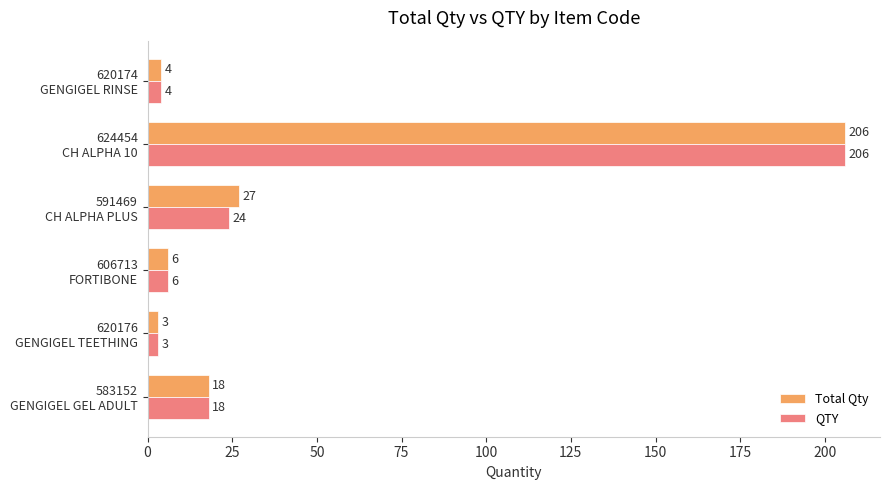

At how many categories does at least one series exceed 10?

3